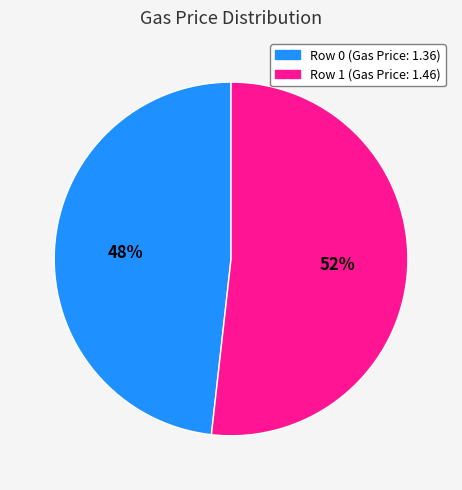

Between Row 1 and Row 0, which is larger?

Row 1